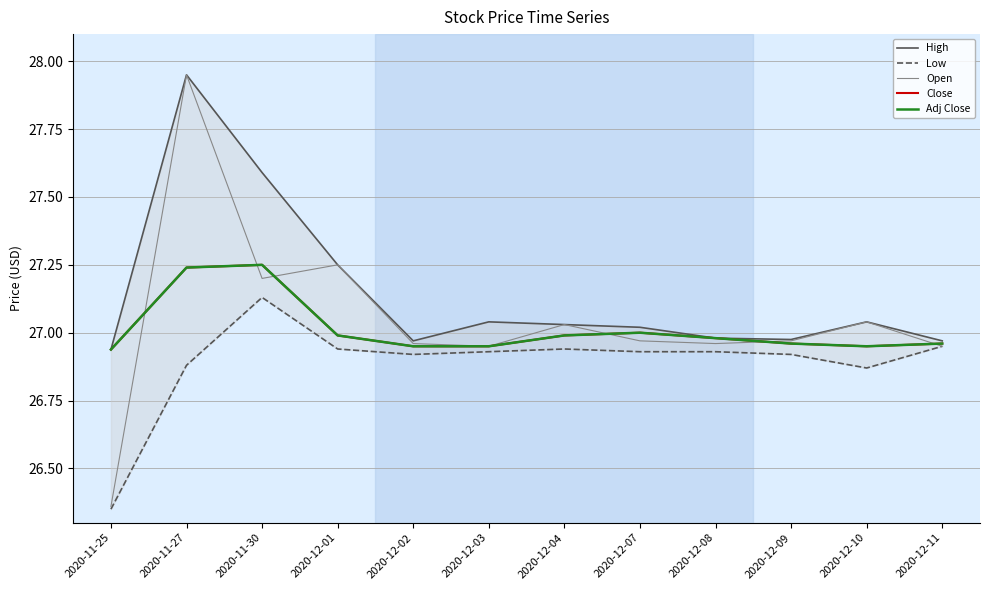

How many times do Adj Close and Open cross each other?

6